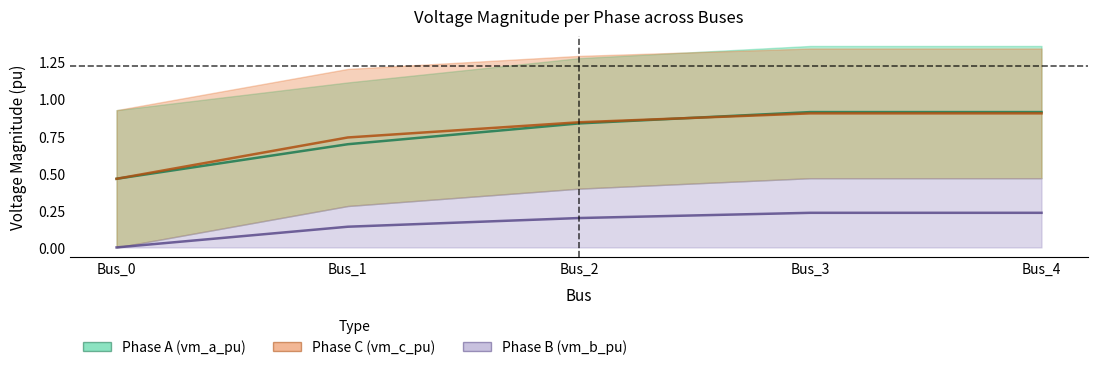

What is the average value of the pf_vm_a_pu series?

0.8